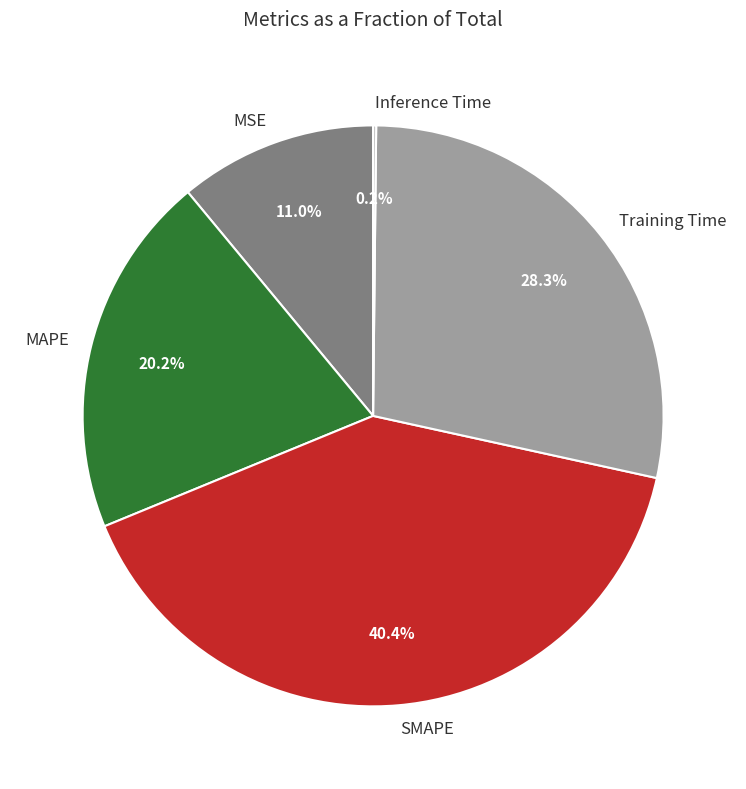

Which category has the biggest portion of the pie?

SMAPE